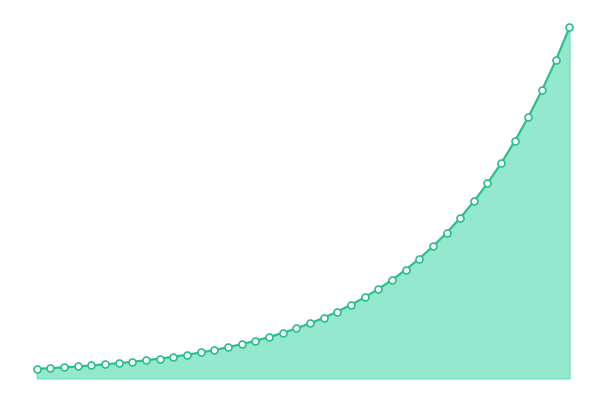

Reading right to left, list all the values displayed in this chart.

72.9	66.2	60.0	54.4	49.4	44.8	40.6	36.8	33.4	30.3	27.4	24.9	22.6	20.5	18.6	16.9	15.3	13.9	12.6	11.5	10.4	9.5	8.6	7.8	7.1	6.5	5.9	5.4	4.9	4.5	4.1	3.8	3.5	3.2	2.9	2.7	2.5	2.3	2.2	2.0